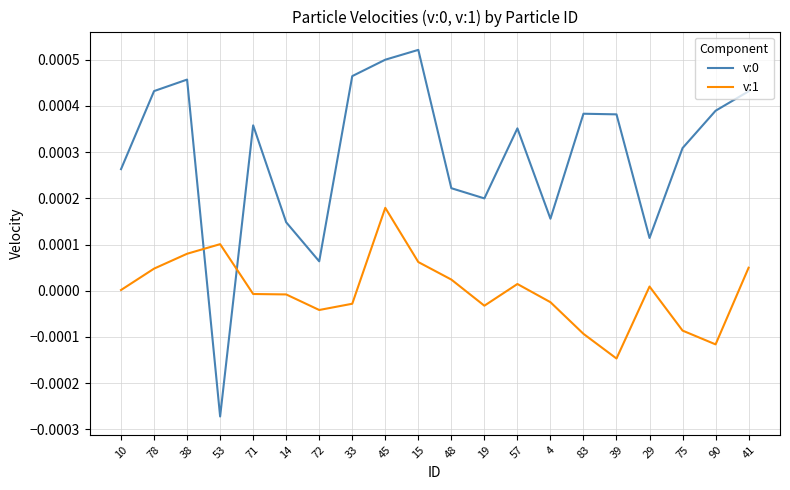

Where do v:0 and v:1 first cross each other?

38 and 53